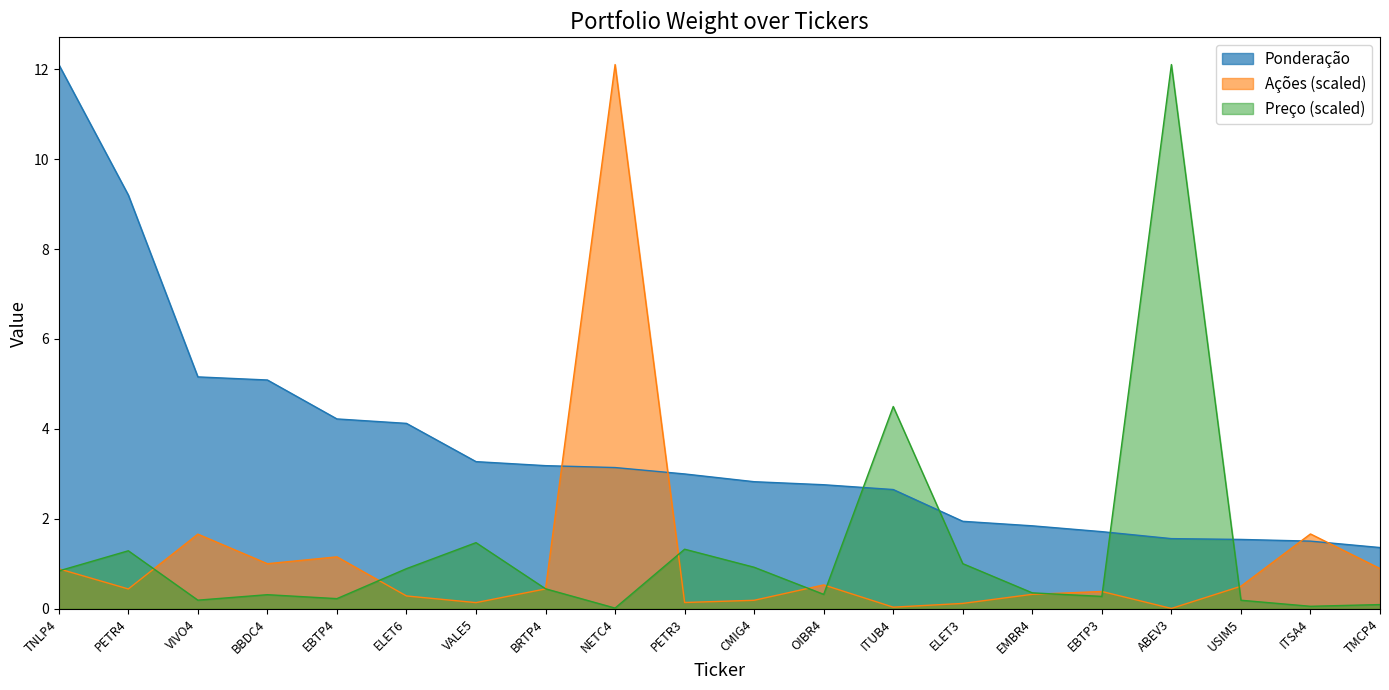

What is the sum of all Ponderação values?

72.2